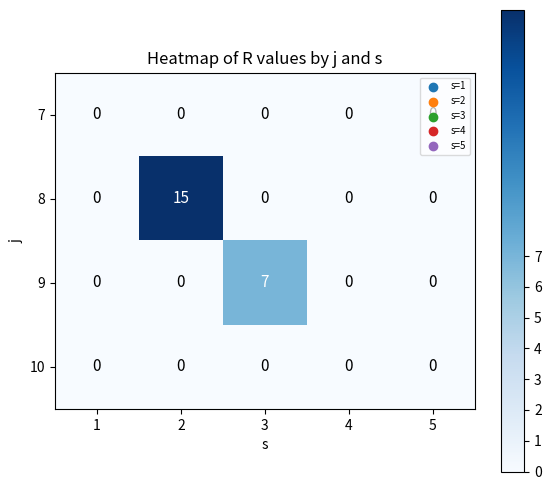

The value of 10 at 4 is 0. True or false?

True